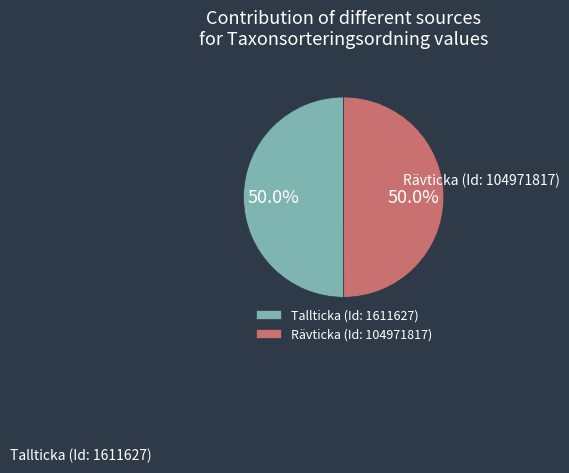

What is the ratio of the value at Rävticka (Id: 104971817) to the value at Tallticka (Id: 1611627)?

1.0